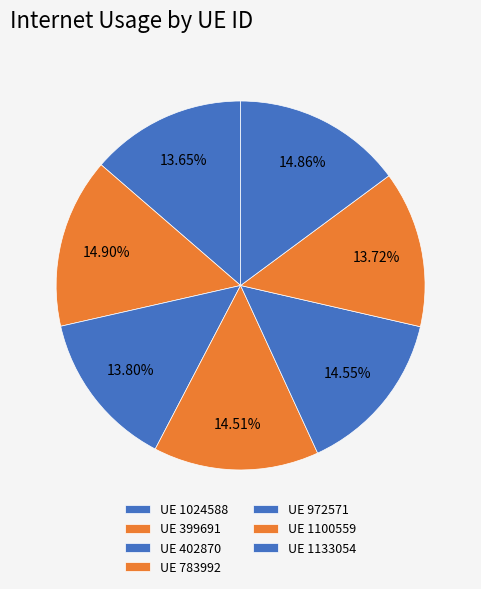

Which category has the smallest portion of the pie?

1024588